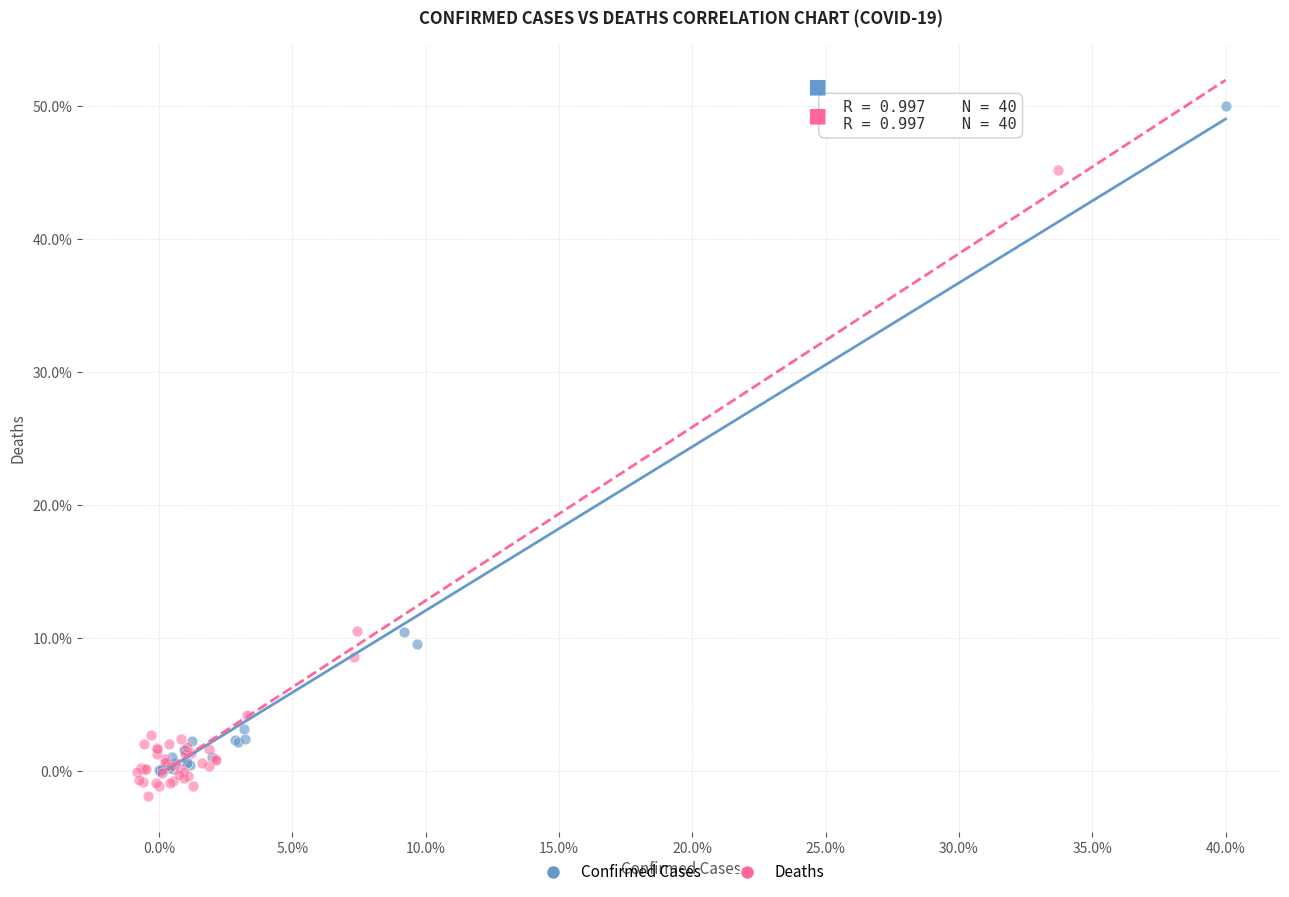

Which series has the largest Y range (max minus min)?

Confirmed Cases